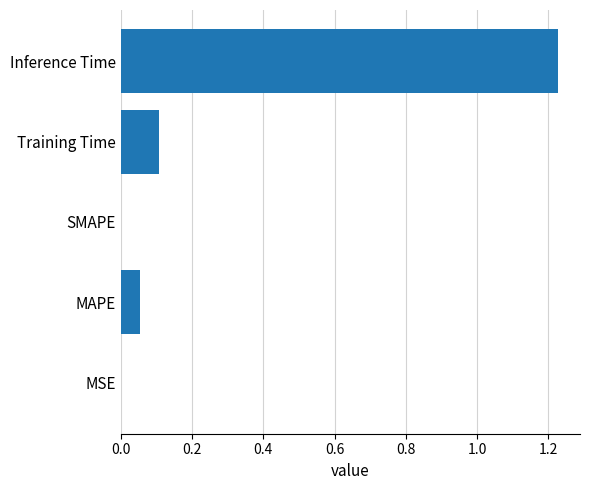

The chart shows a value of 0.1 at MAPE. True or false?

True